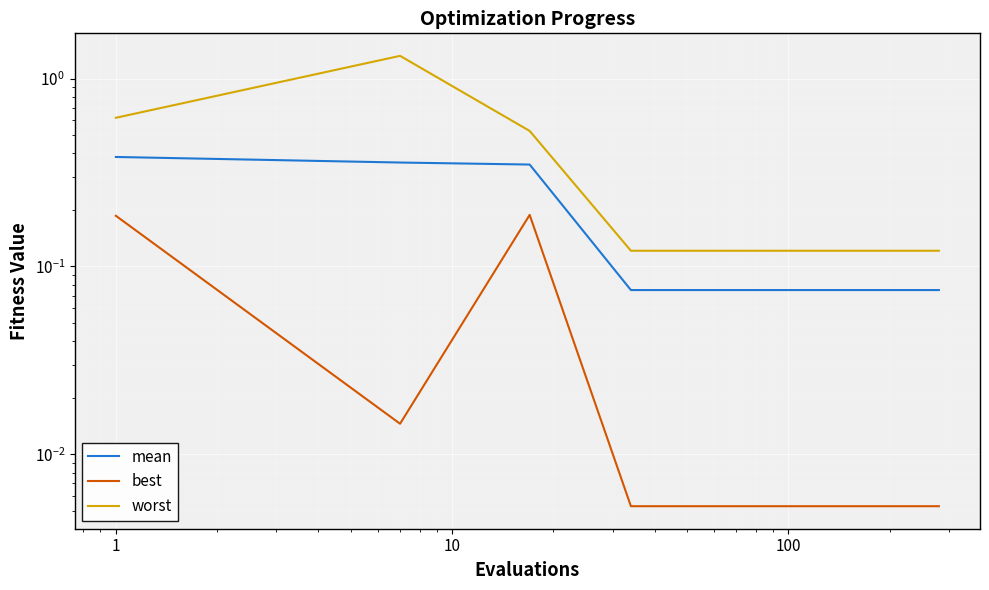

Is it true that best equals 0.0 at 100?

False